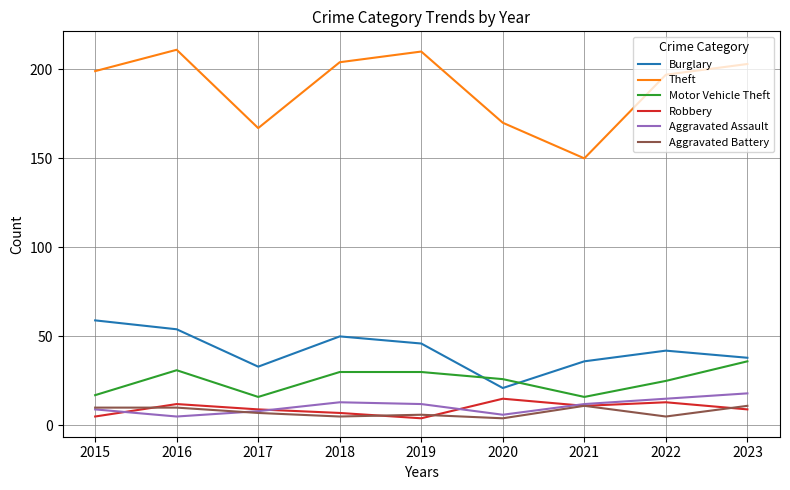

Reading left to right, extract all data points from this chart.

Burglary: 2015=59	2016=54	2017=33	2018=50	2019=46	2020=21	2021=36	2022=42	2023=38
Theft: 2015=199	2016=211	2017=167	2018=204	2019=210	2020=170	2021=150	2022=197	2023=203
Motor Vehicle Theft: 2015=17	2016=31	2017=16	2018=30	2019=30	2020=26	2021=16	2022=25	2023=36
Robbery: 2015=5	2016=12	2017=9	2018=7	2019=4	2020=15	2021=11	2022=13	2023=9
Aggravated Assault: 2015=9	2016=5	2017=8	2018=13	2019=12	2020=6	2021=12	2022=15	2023=18
Aggravated Battery: 2015=10	2016=10	2017=7	2018=5	2019=6	2020=4	2021=11	2022=5	2023=11